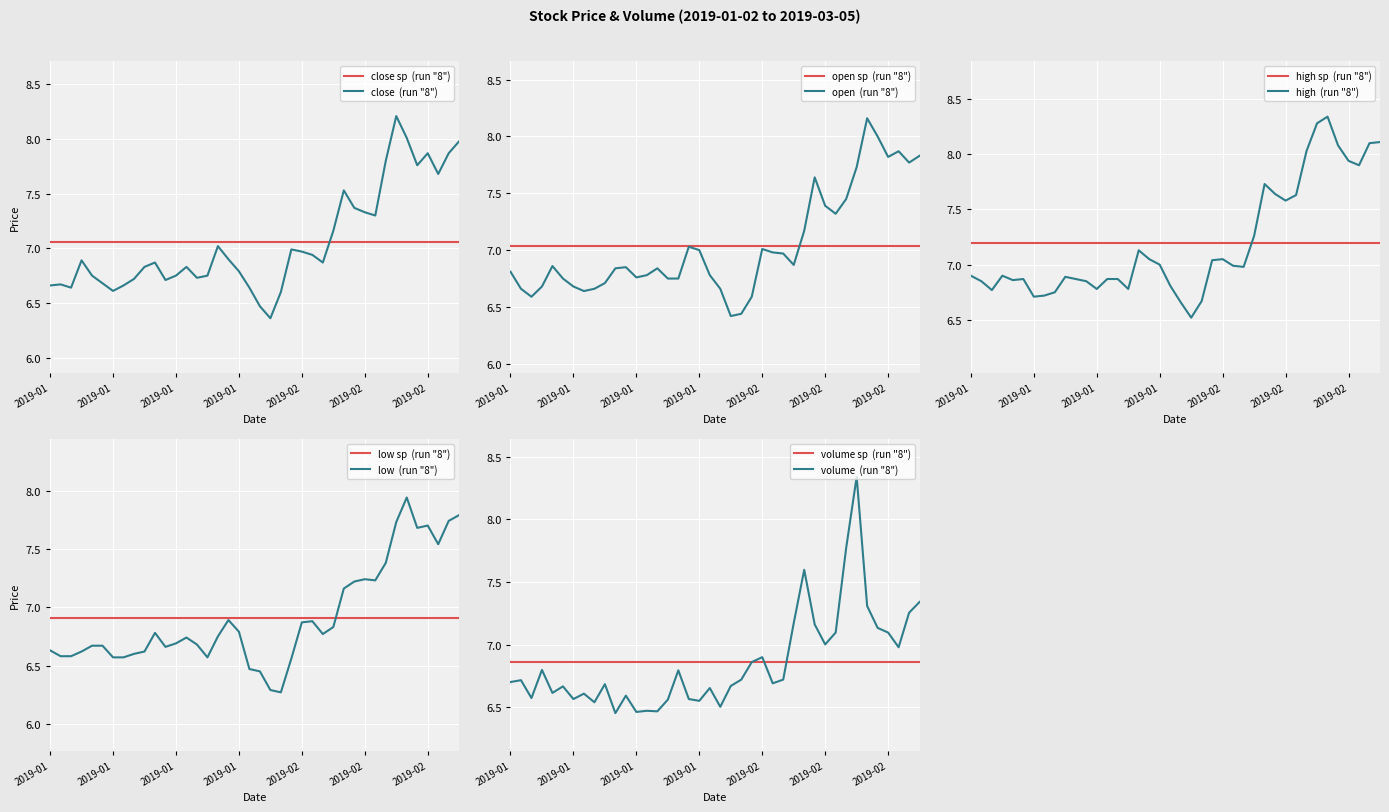

How many intersections are there between open and close?

16